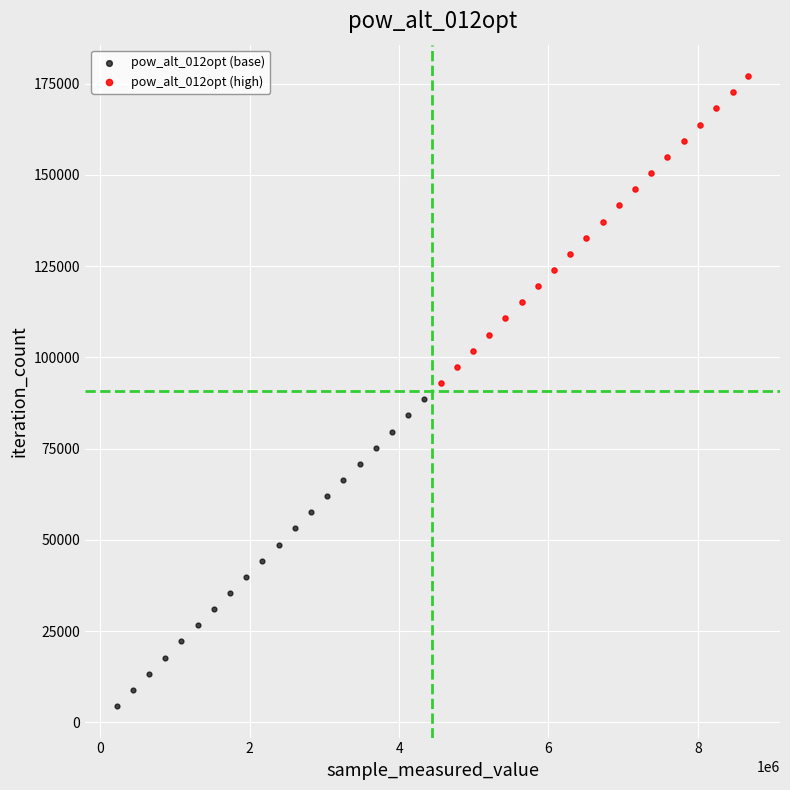

Which series reaches the minimum Y coordinate?

pow_alt_012opt (base)